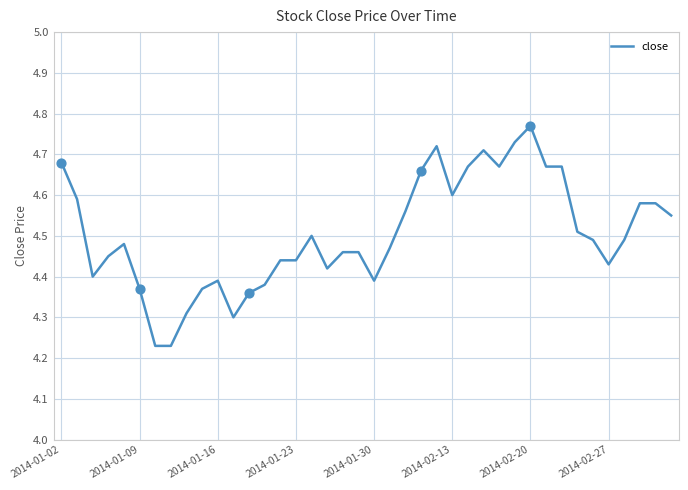

What is the difference between the maximum and minimum values?

0.5